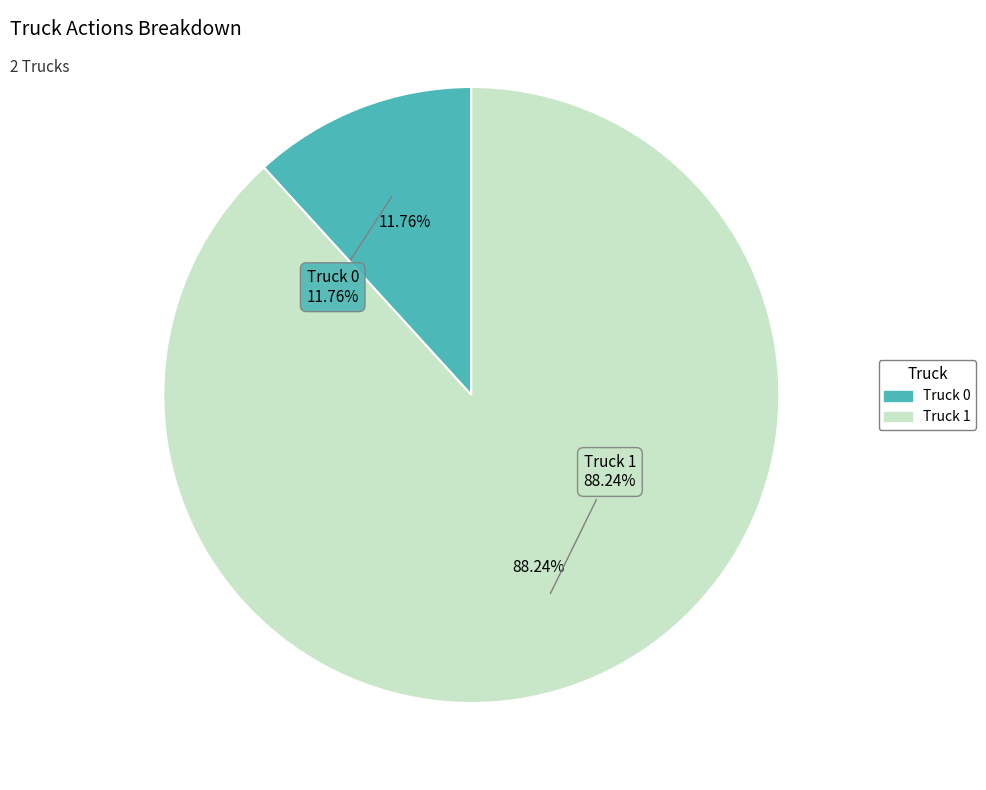

To the nearest percent, what is the difference between the Truck 1 and Truck 0 slice percentages?

76%